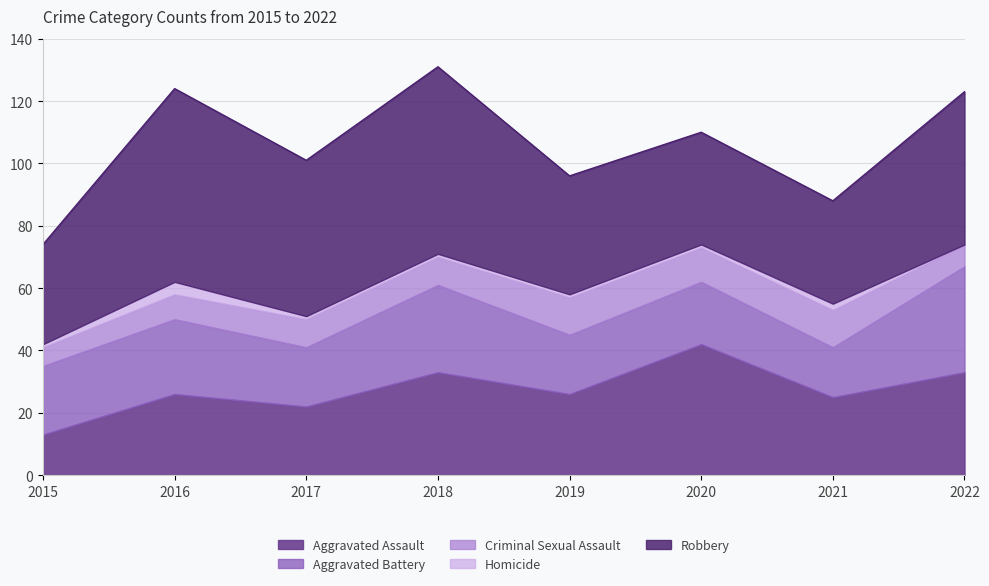

True or false: Criminal Sexual Assault has a value of 12 at 2019.

True